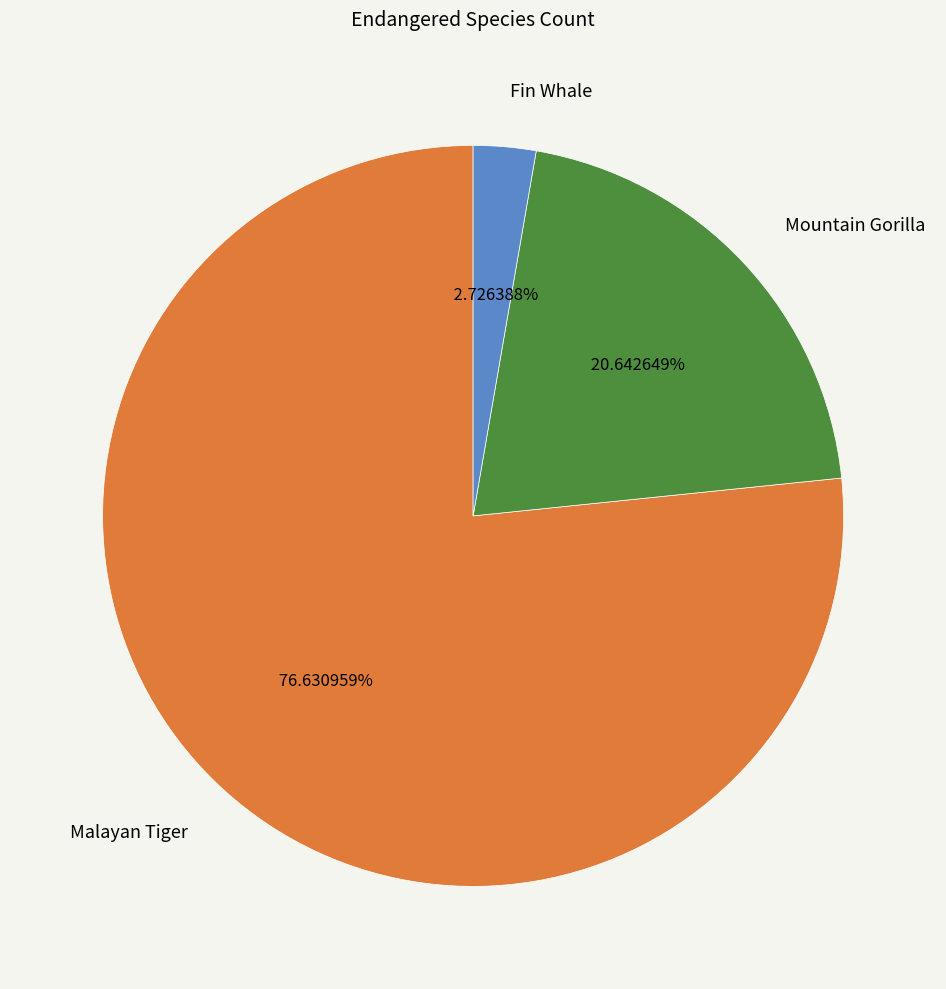

To the nearest percent, what is the difference between the Fin Whale and Mountain Gorilla slice percentages?

18%